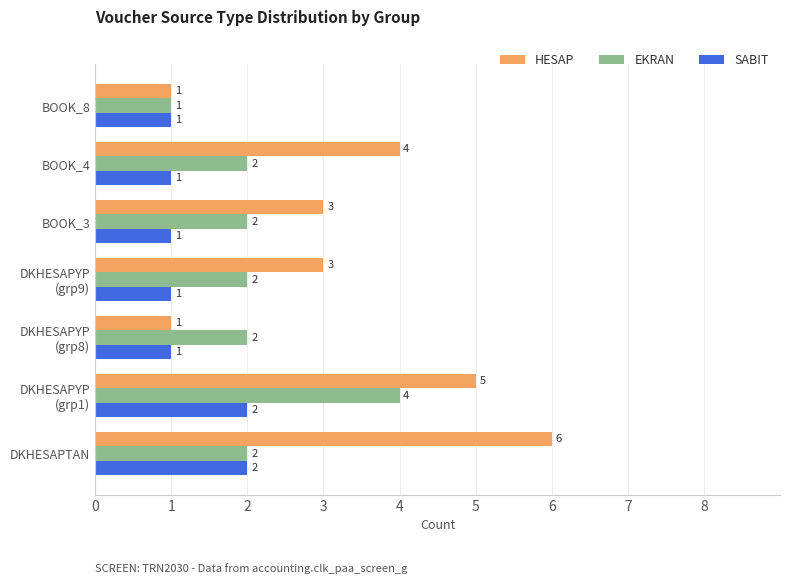

How many SABIT values are between 1 and 2?

7